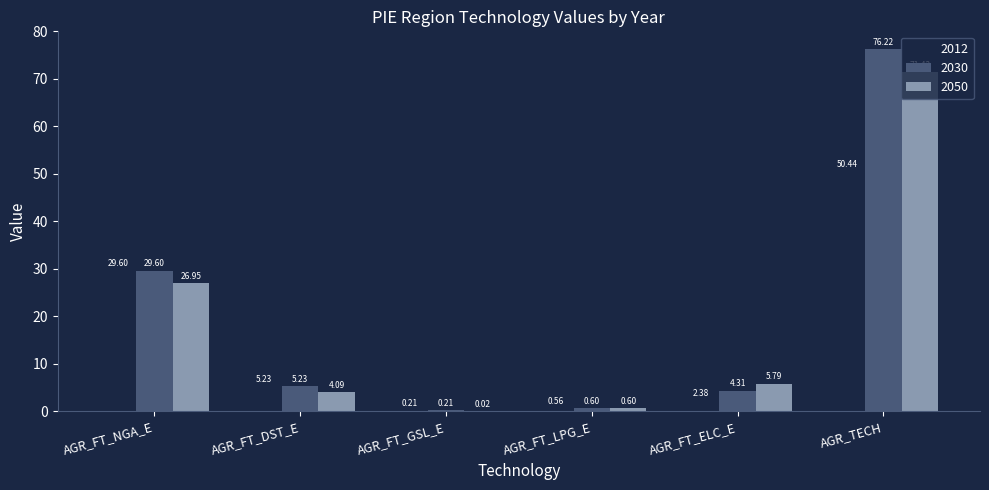

Count the number of data series in this chart.

3